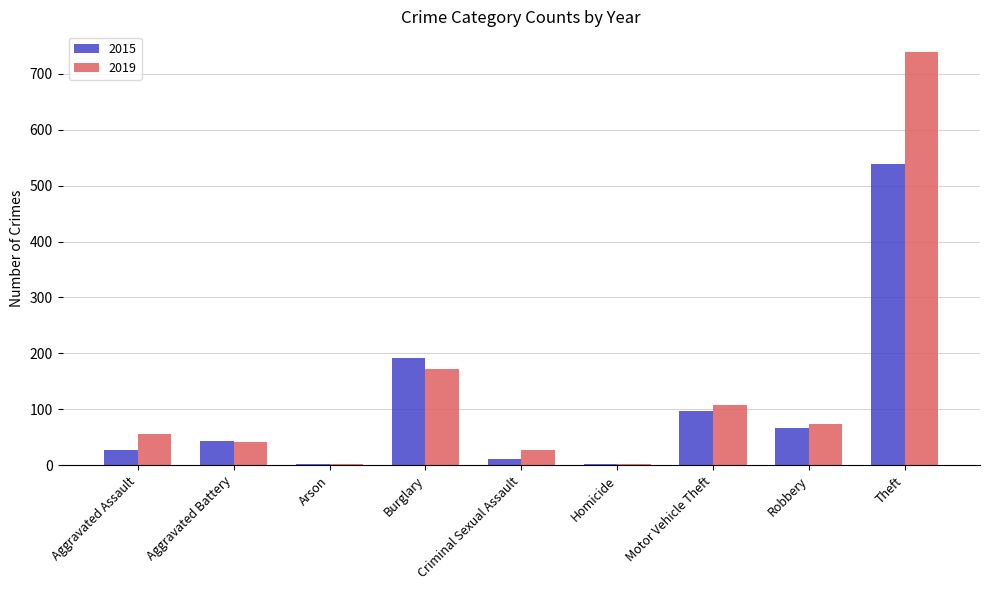

How many distinct data groups are displayed?

2